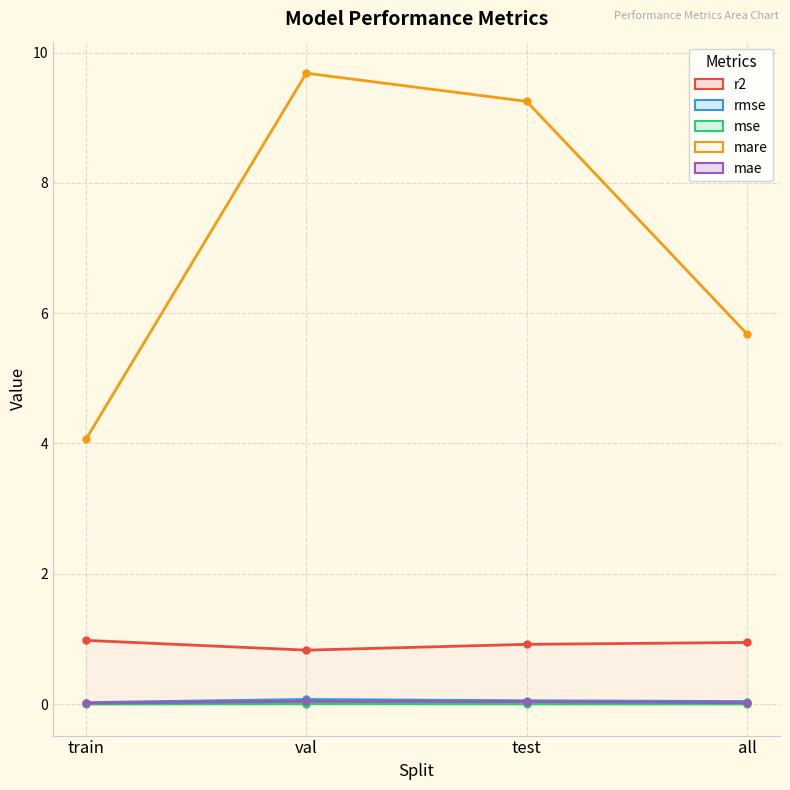

True or false: r2 and mae cross at least once.

False